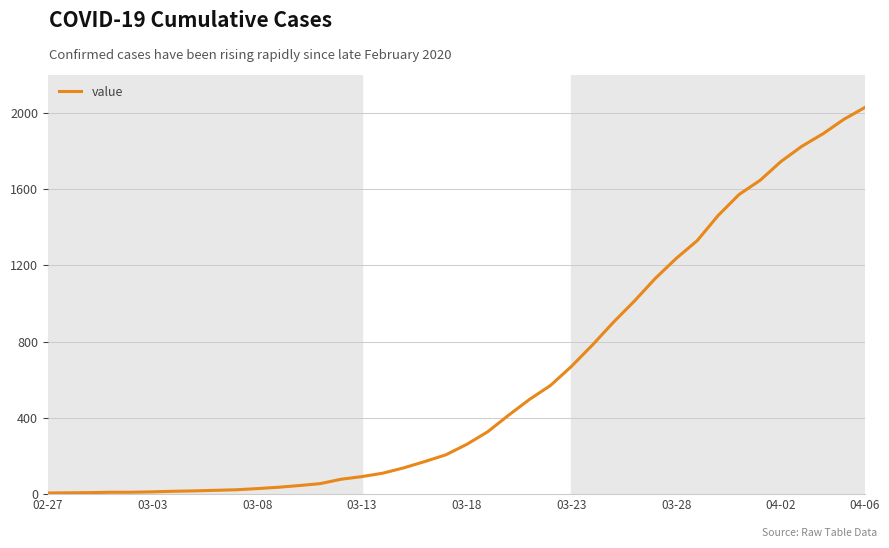

What is the greatest value displayed?

2027